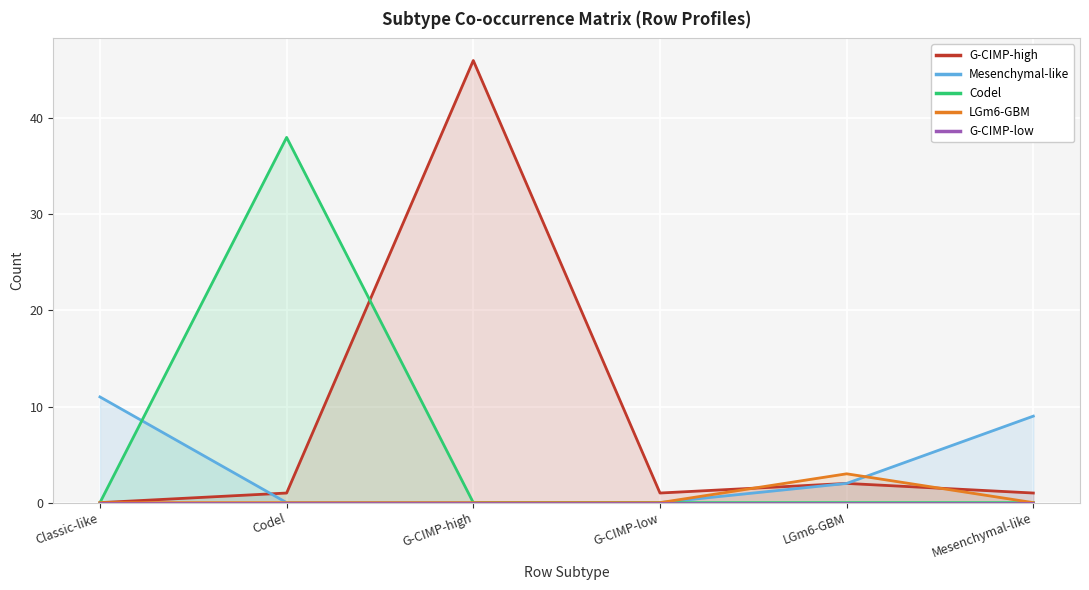

Where is the first local maximum for G-CIMP-high?

G-CIMP-high